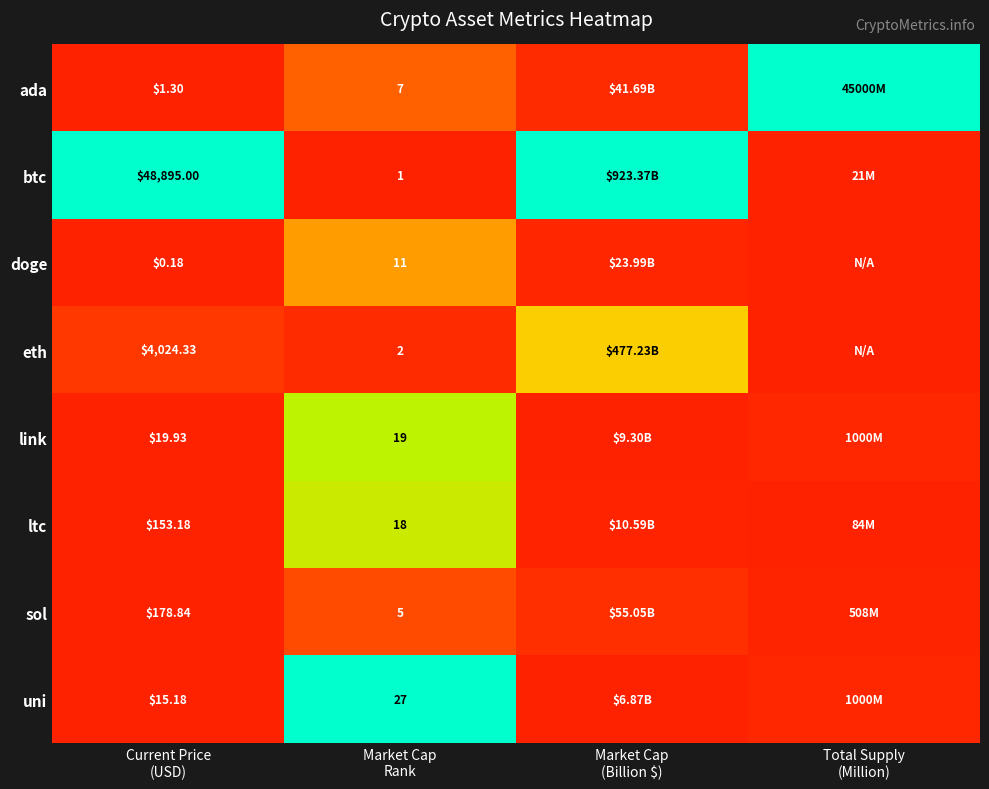

Which series has the largest range (max minus min)?

btc